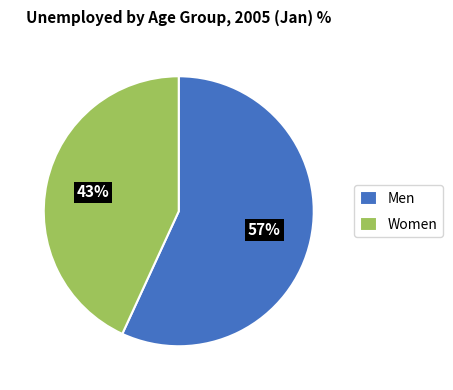

Approximately how many times larger is the value at Women compared to Men?

0.8